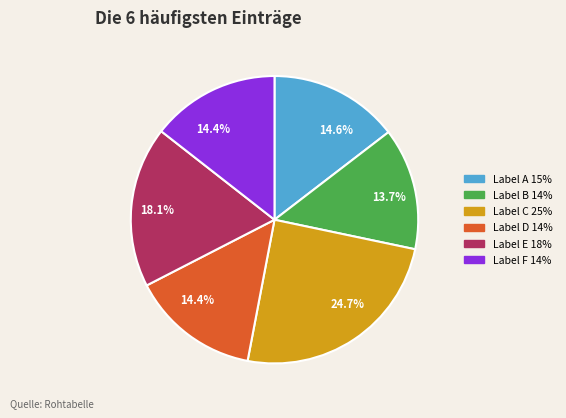

Does any single category account for the majority?

No